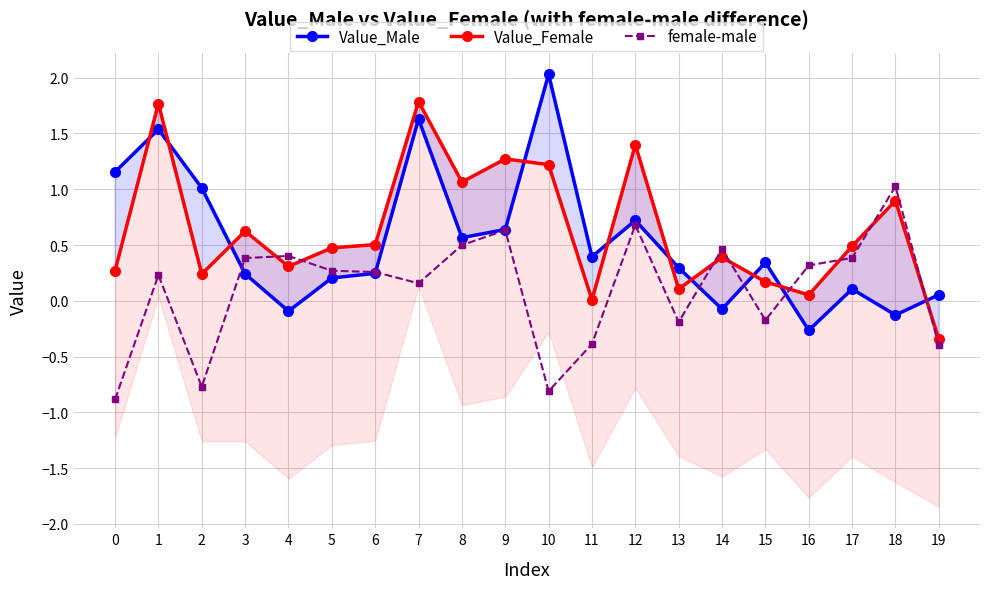

How many interior local peaks does the Value_Male series have?

6